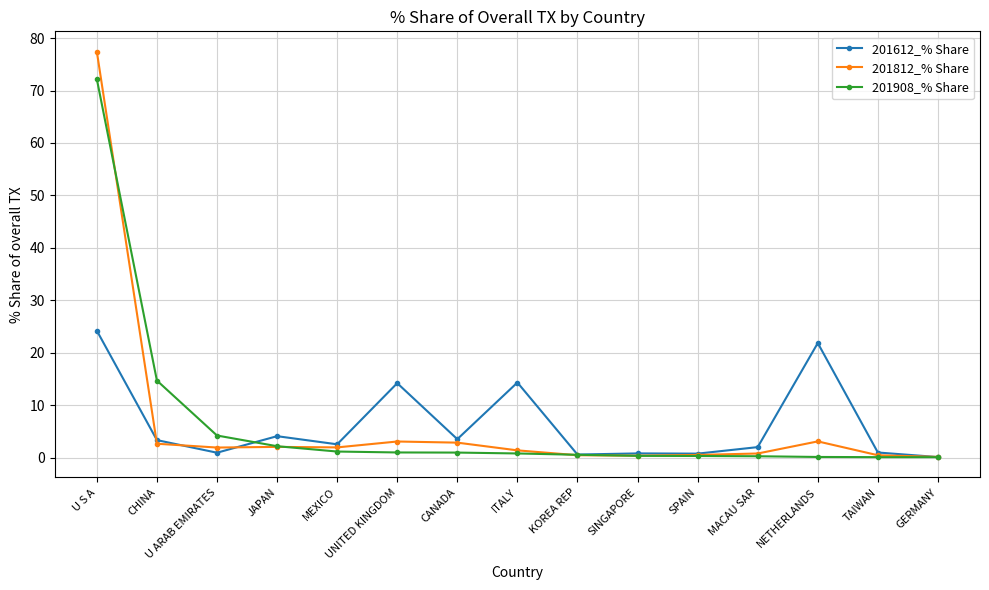

At how many categories does at least one series exceed 7?

5